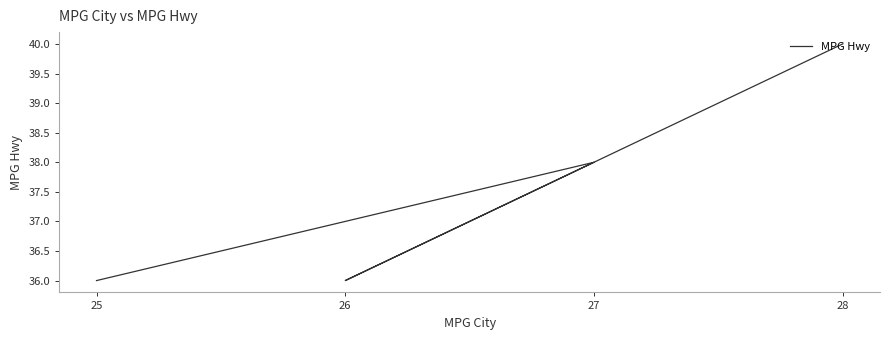

Where is the first local maximum?

27